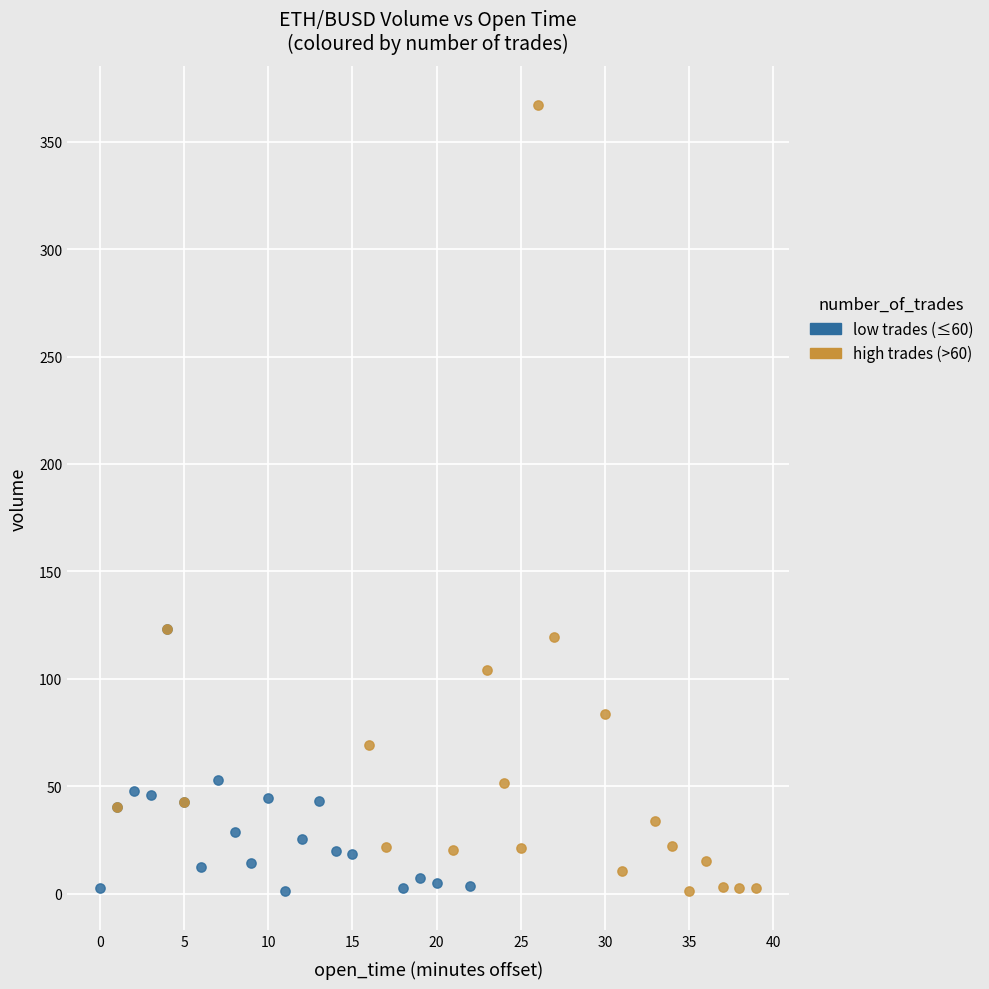

Which series has the largest Y range (max minus min)?

high trades (>60)